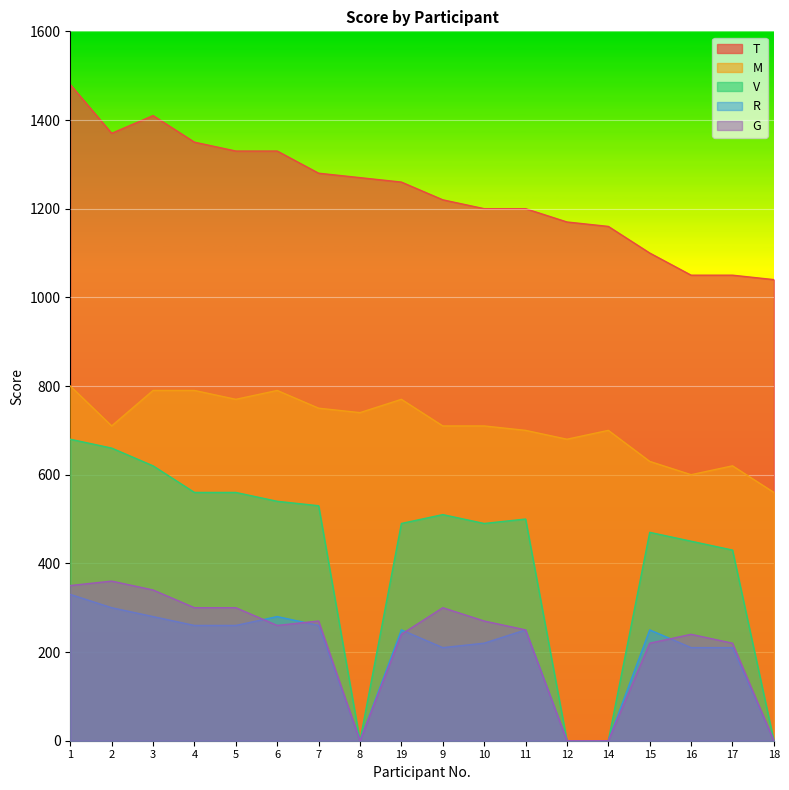

Where does the V series first go above 500?

1